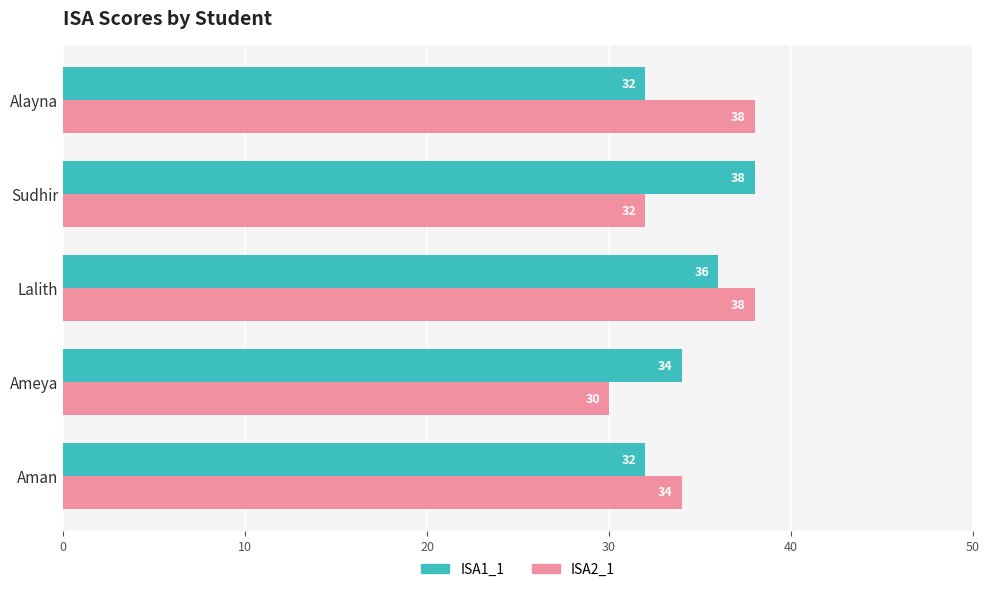

Which label corresponds to the smallest value in the chart?

Ameya